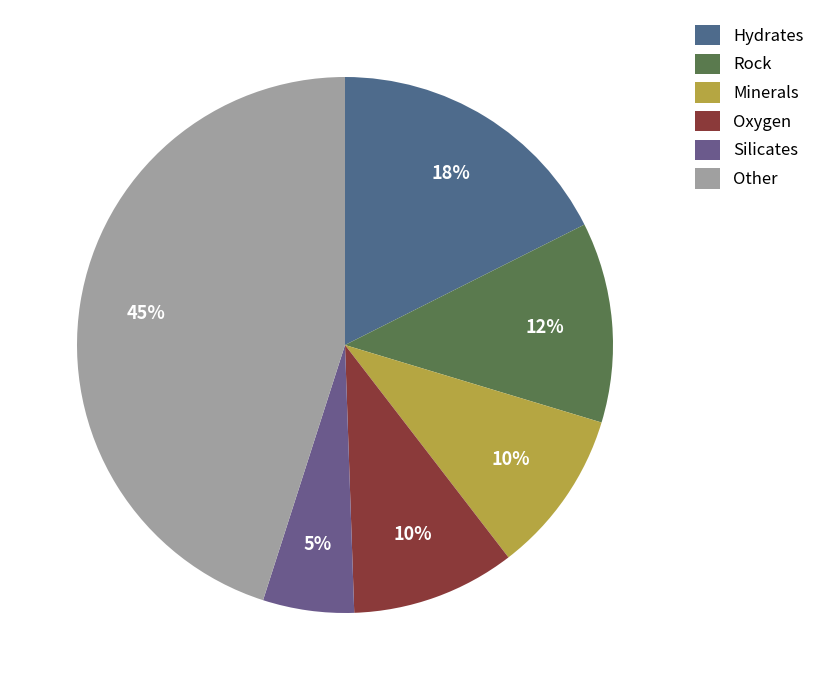

Which has a higher value, Hydrates or Silicates?

Hydrates